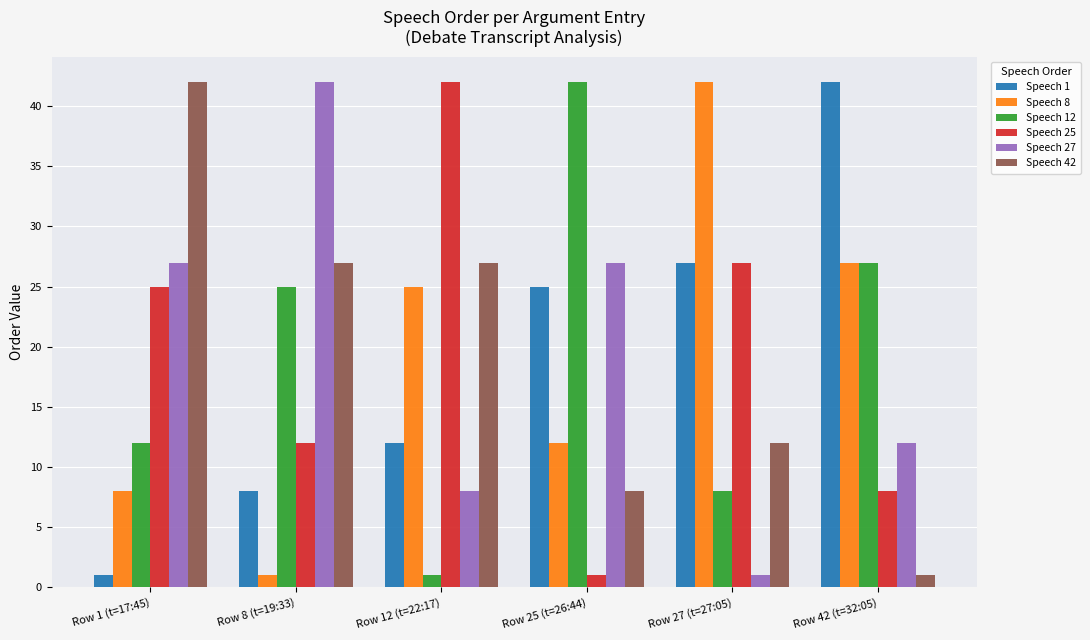

How many data points in Speech 27 are less than 27?

3